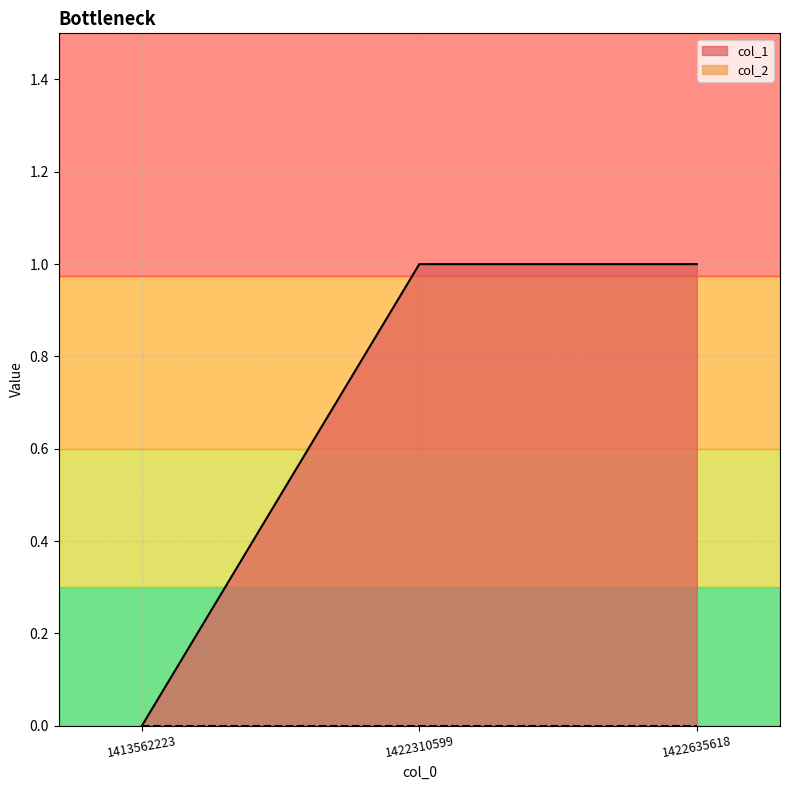

What is the maximum value shown in the chart?

1